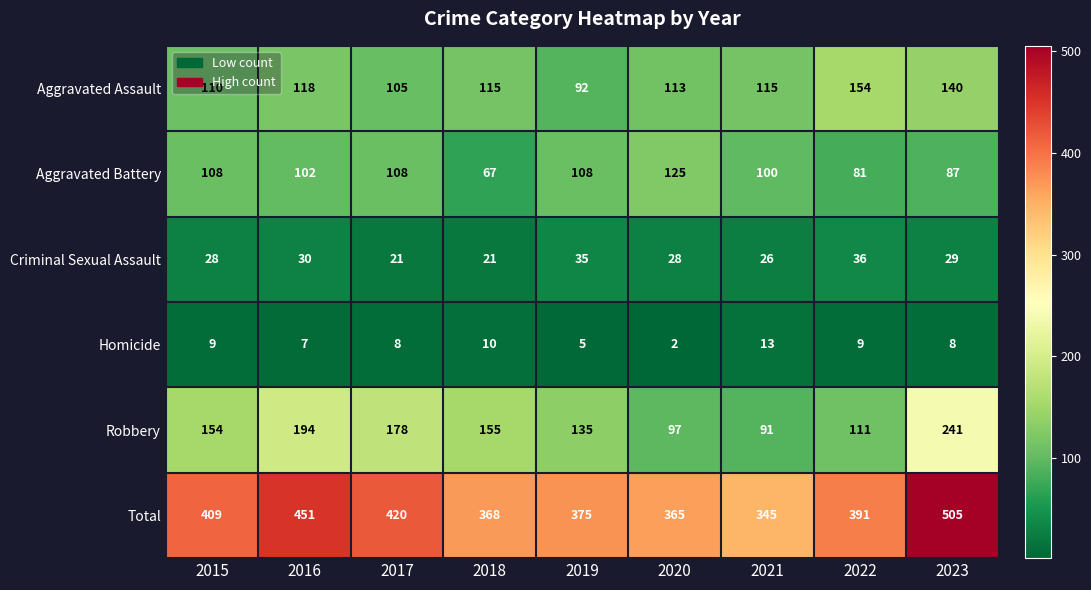

What is the total value across all series at 2015?

818